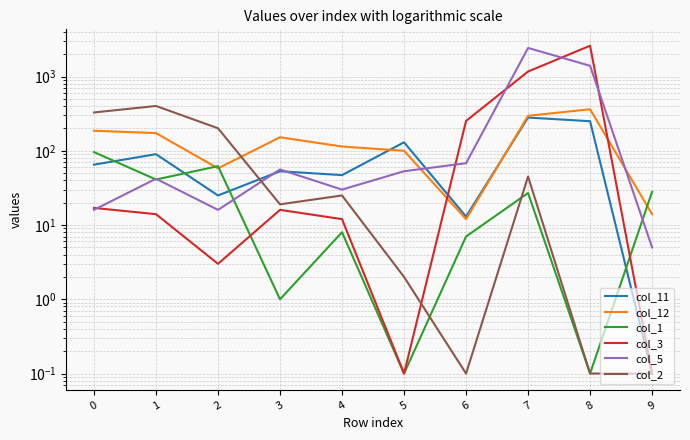

What is the total value across all series at 0?

708.0